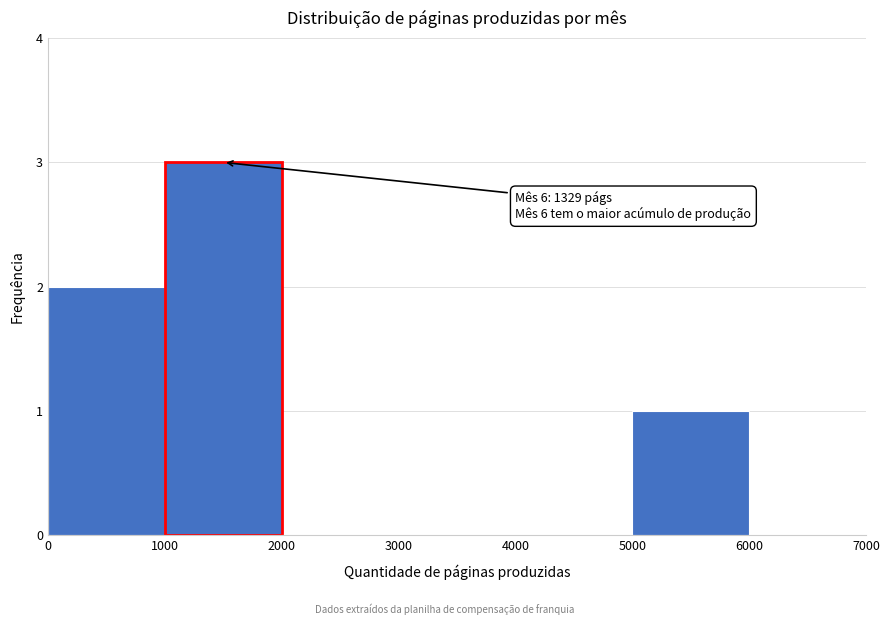

Over which range of the x-axis is the bar tallest?

1000 to 2000